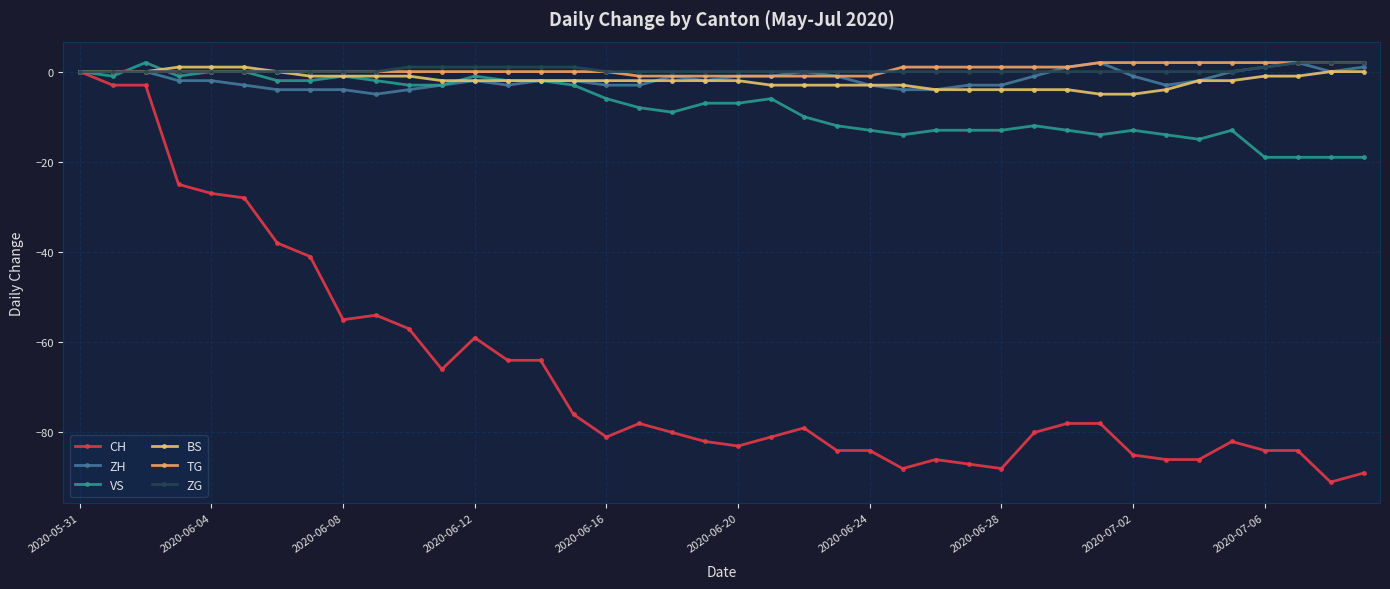

At which category is the sum across all series the highest?

2020-05-31